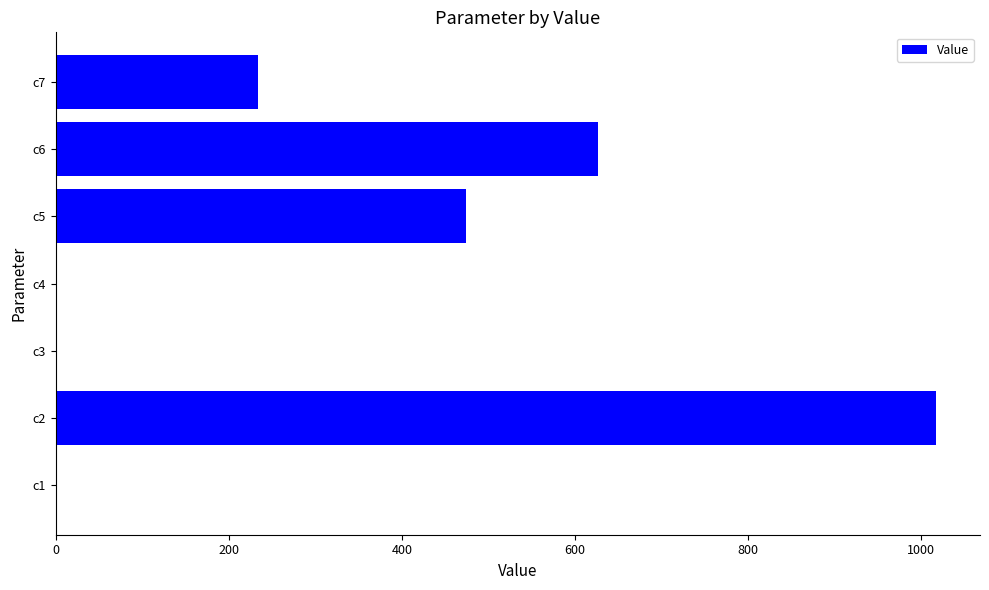

What is the average value?

336.0